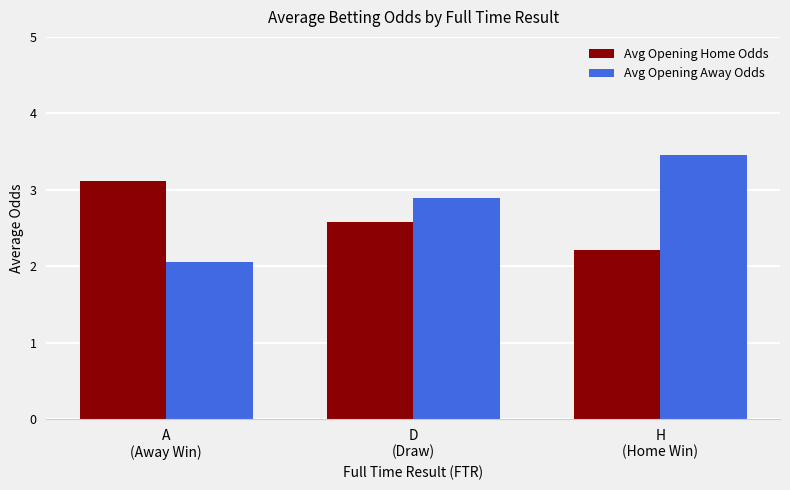

What is the approximate value of Avg Opening Home Odds at A
(Away Win)?

3.1